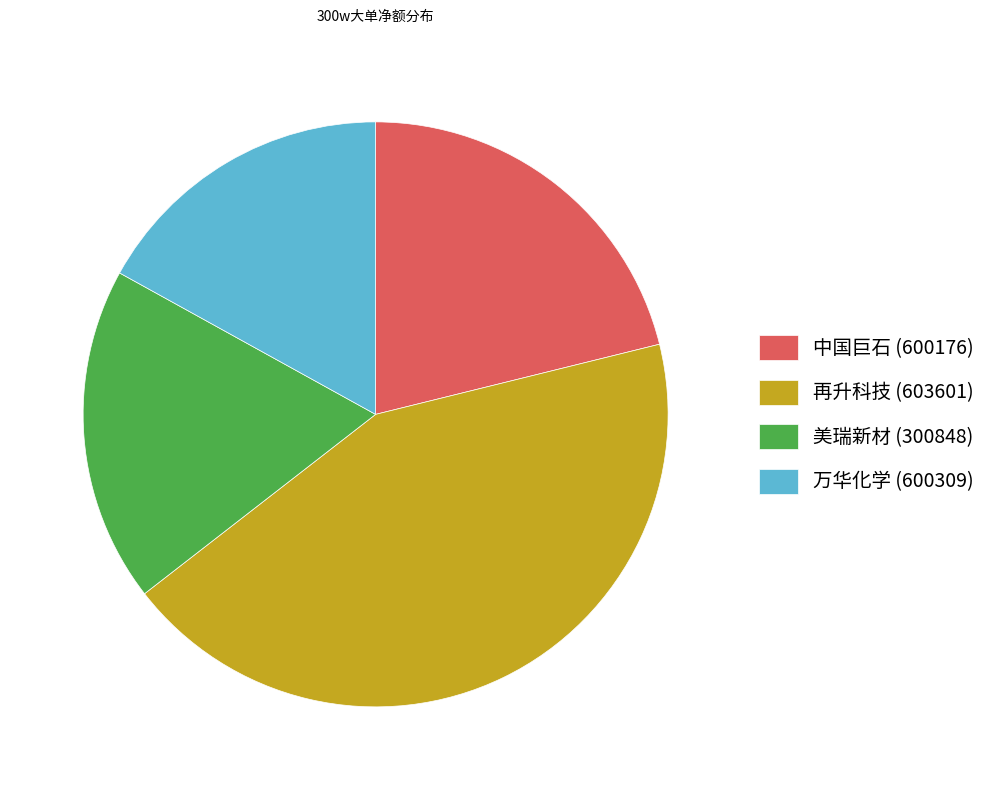

How many slices are in this pie chart?

4